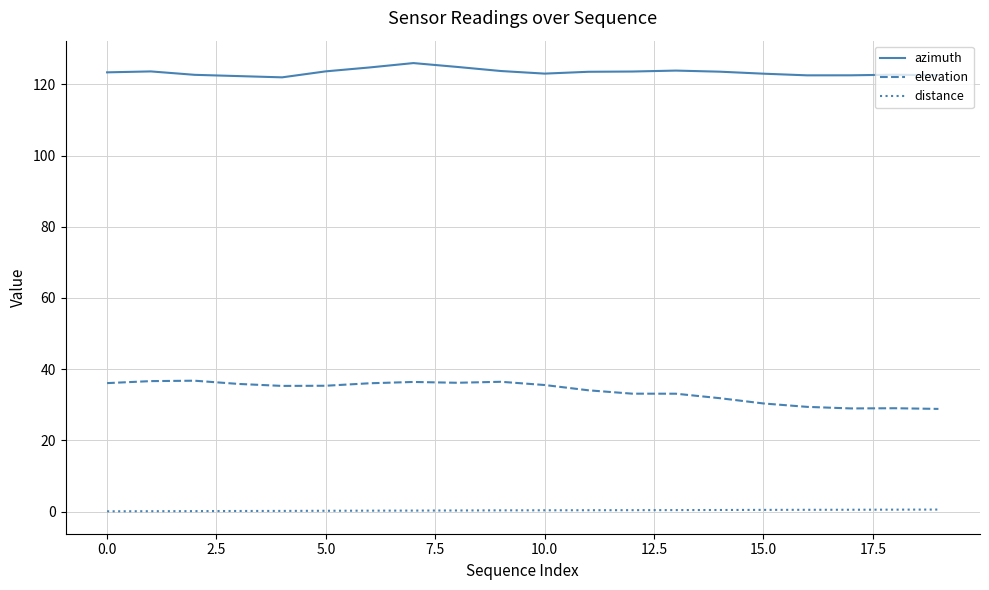

Rank the series by their maximum value, from lowest to highest.

distance, elevation, azimuth